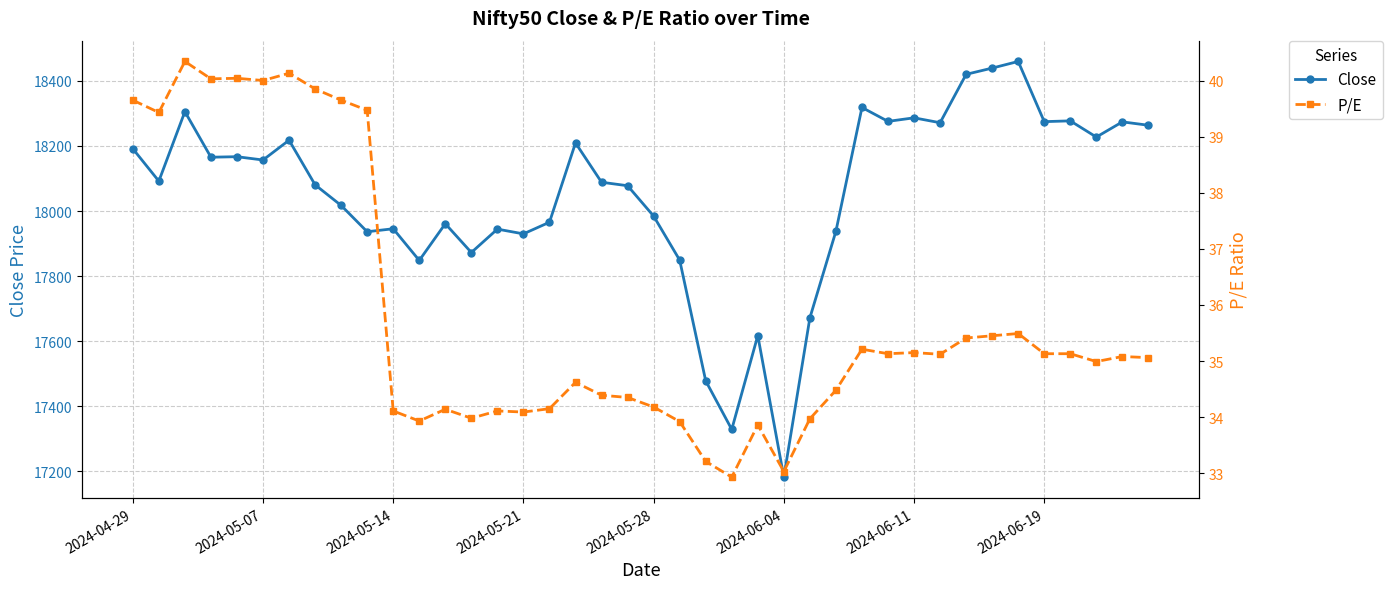

What are all the series names shown in the legend?

Close, P/E